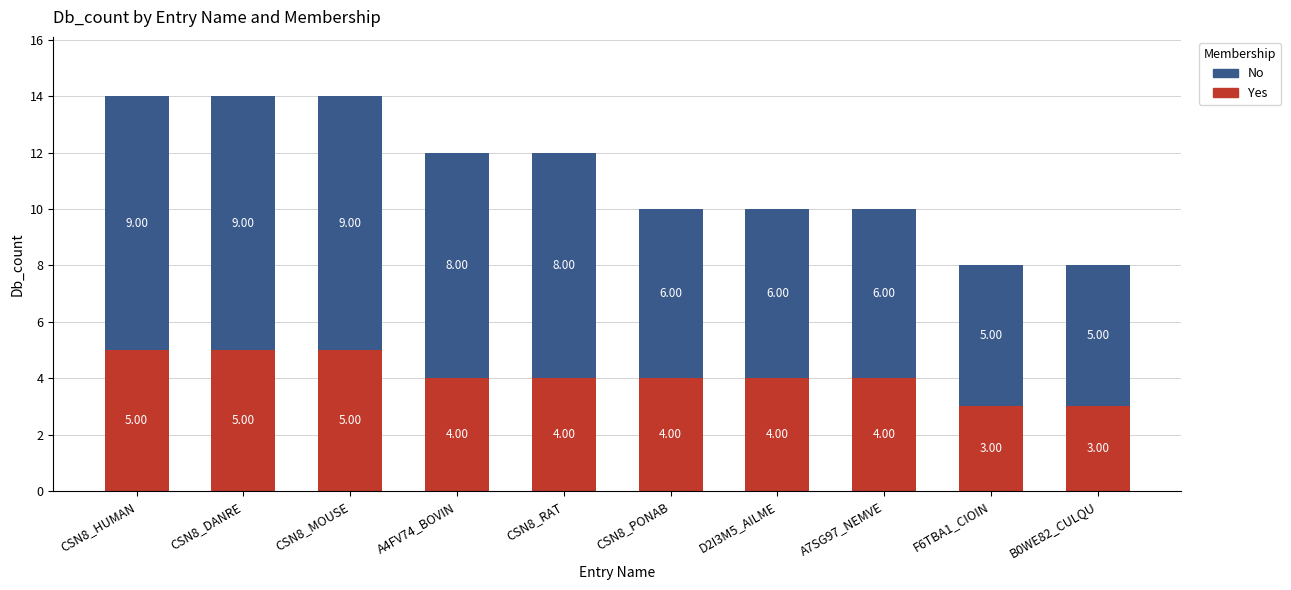

What is the total value across all series at CSN8_RAT?

12